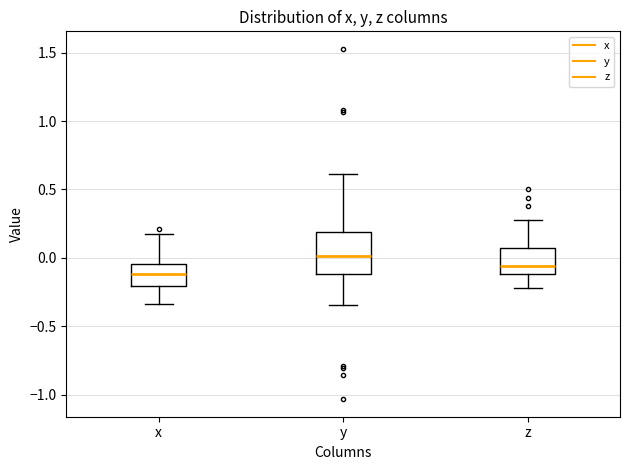

Where does the upper whisker of the box for z end on the y-axis? The values are not printed on the chart, so give them approximately, as read against the axis.

0.25